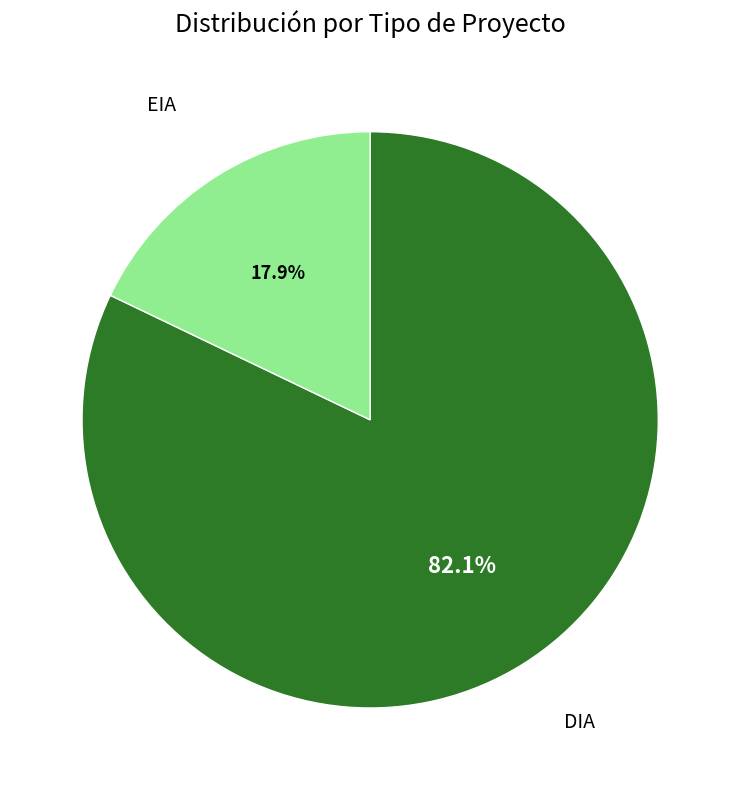

True or false: DIA accounts for 93% of the total.

False